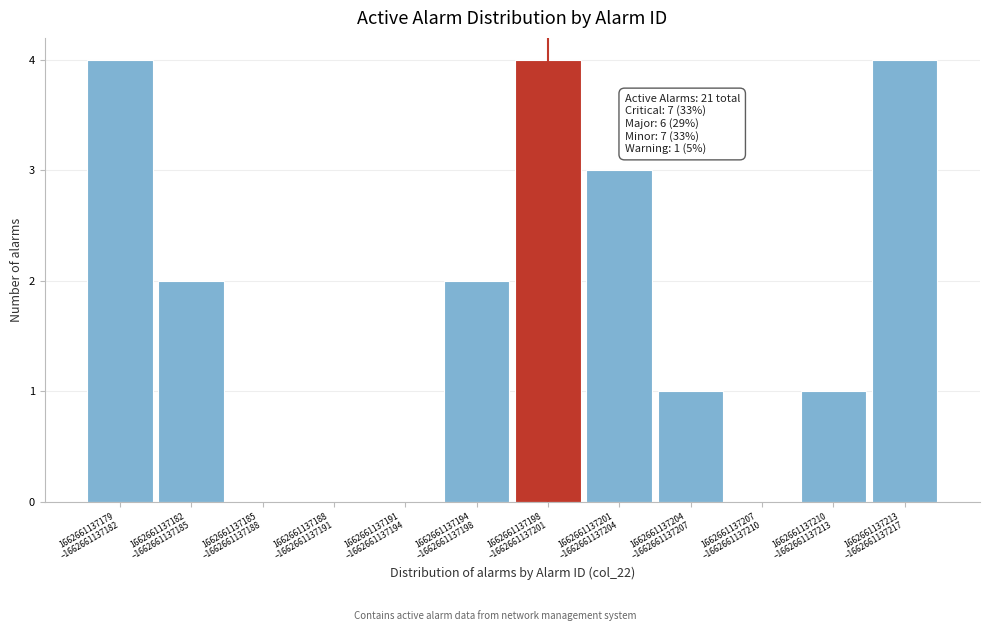

What is the maximum value shown in the chart?

4